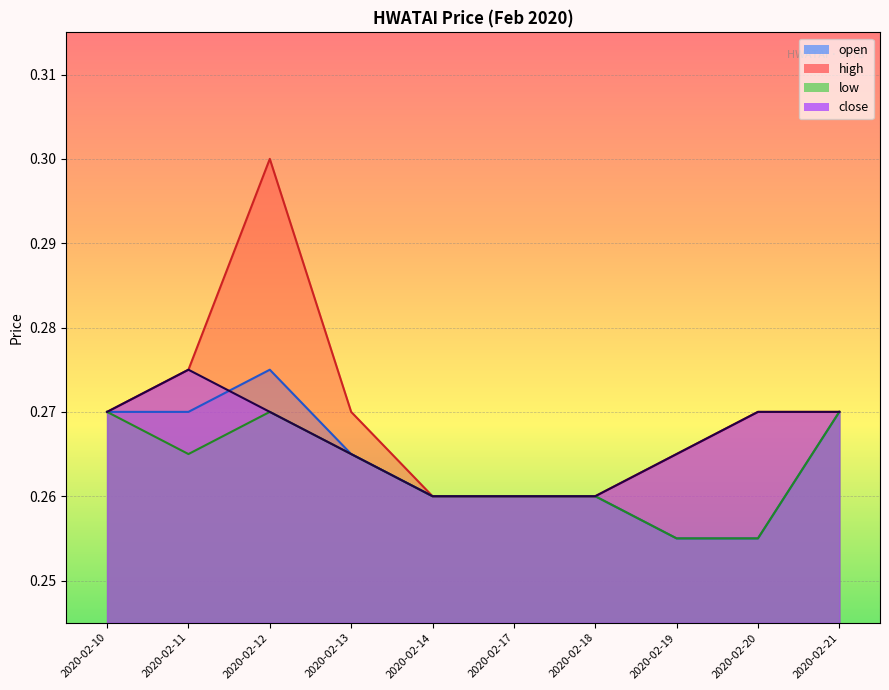

Reading left to right, extract all data points from this chart.

open: 2020-02-10=0.3	2020-02-11=0.3	2020-02-12=0.3	2020-02-13=0.3	2020-02-14=0.3	2020-02-17=0.3	2020-02-18=0.3	2020-02-19=0.3	2020-02-20=0.3	2020-02-21=0.3
high: 2020-02-10=0.3	2020-02-11=0.3	2020-02-12=0.3	2020-02-13=0.3	2020-02-14=0.3	2020-02-17=0.3	2020-02-18=0.3	2020-02-19=0.3	2020-02-20=0.3	2020-02-21=0.3
low: 2020-02-10=0.3	2020-02-11=0.3	2020-02-12=0.3	2020-02-13=0.3	2020-02-14=0.3	2020-02-17=0.3	2020-02-18=0.3	2020-02-19=0.3	2020-02-20=0.3	2020-02-21=0.3
close: 2020-02-10=0.3	2020-02-11=0.3	2020-02-12=0.3	2020-02-13=0.3	2020-02-14=0.3	2020-02-17=0.3	2020-02-18=0.3	2020-02-19=0.3	2020-02-20=0.3	2020-02-21=0.3